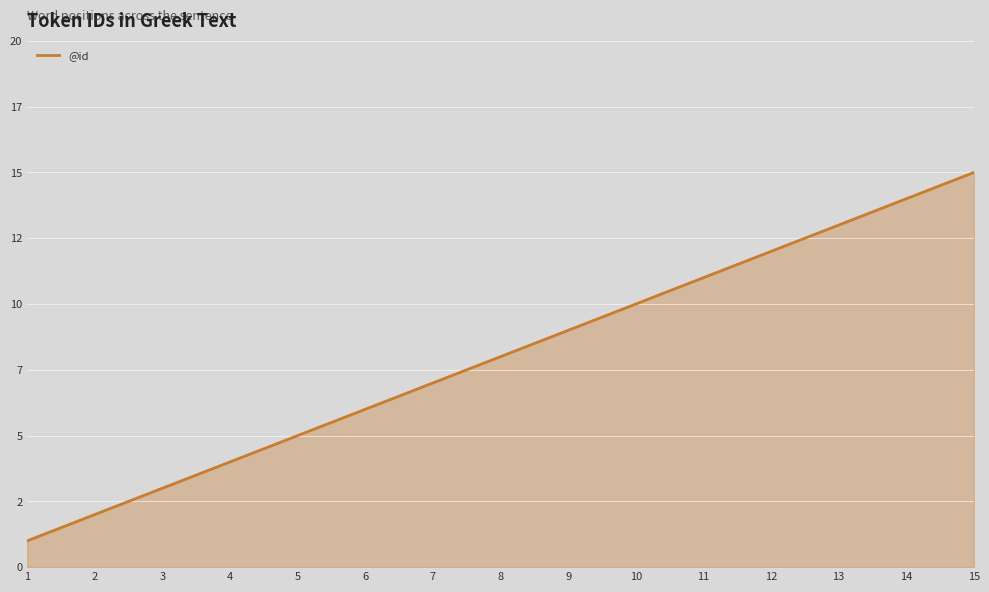

Is it true that the value at 7 is 3?

False